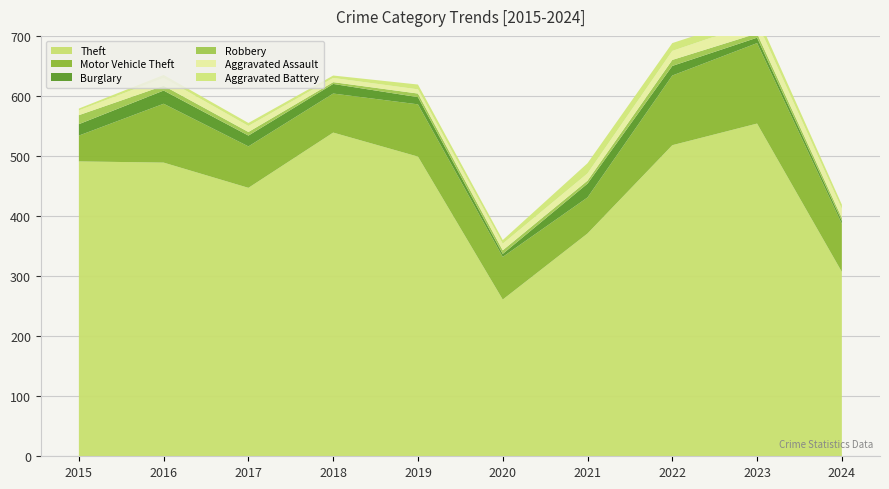

Reading right to left, what are all the values shown in this chart?

Theft: 307	554	518	371	261	499	539	447	489	491
Motor Vehicle Theft: 80	134	116	60	71	87	65	69	98	43
Burglary: 5	9	16	23	5	12	16	18	22	19
Robbery: 5	7	10	5	6	6	3	6	8	15
Aggravated Assault: 15	19	15	12	11	7	7	10	13	8
Aggravated Battery: 7	11	13	17	6	8	4	5	5	3